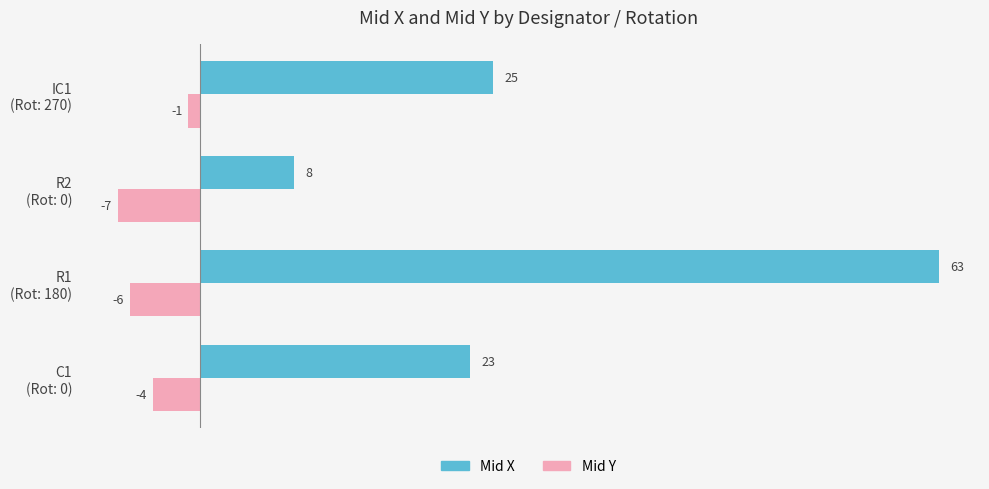

What is the difference between the maximum and minimum values in the Mid Y series?

6